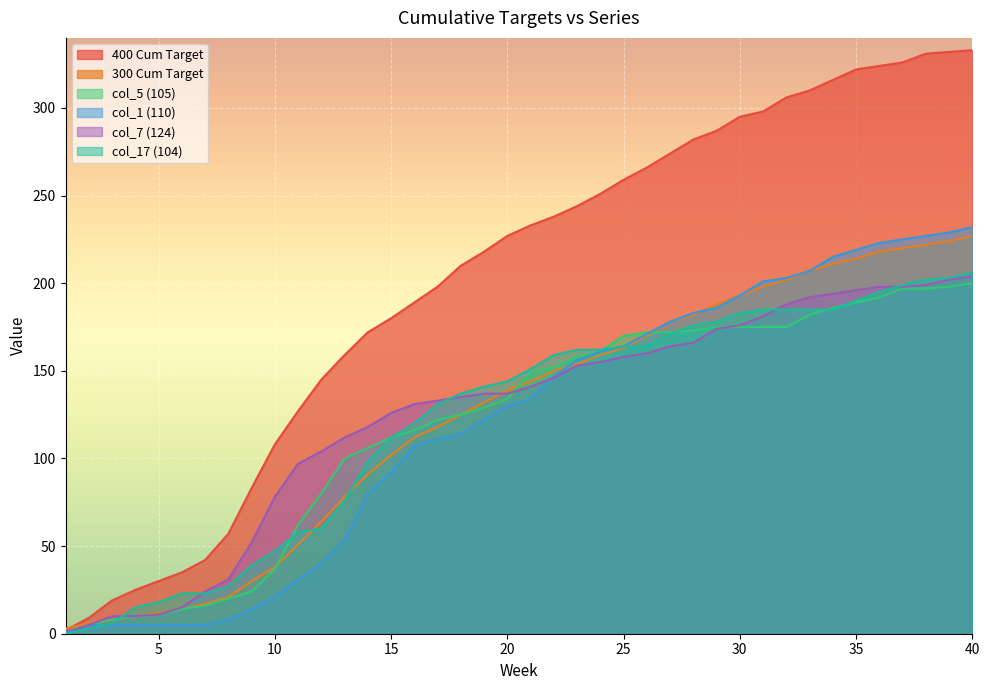

What is the average value of the 300 Cum Target series?

125